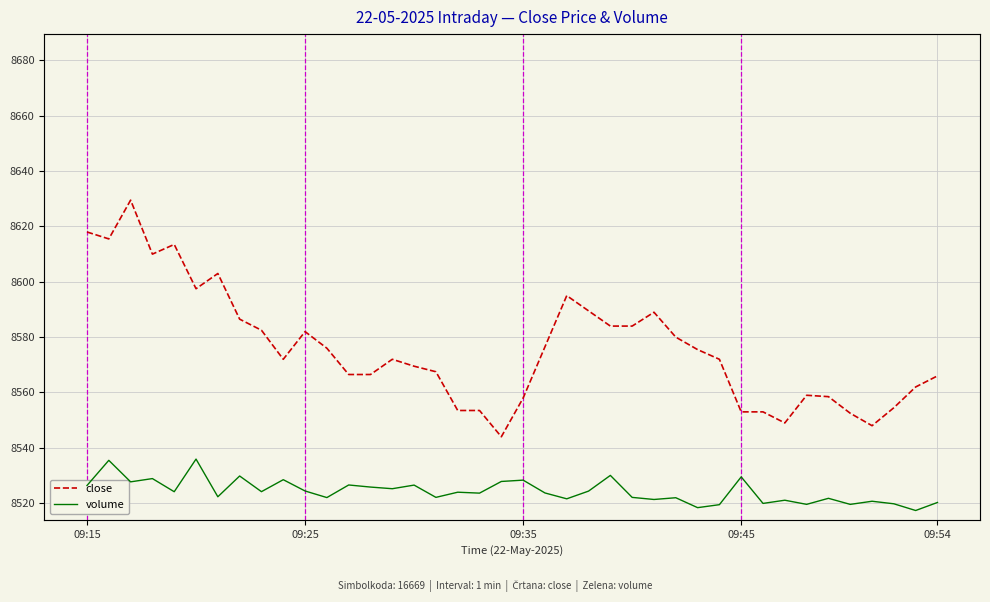

What are all the series names shown in the legend?

close, volume